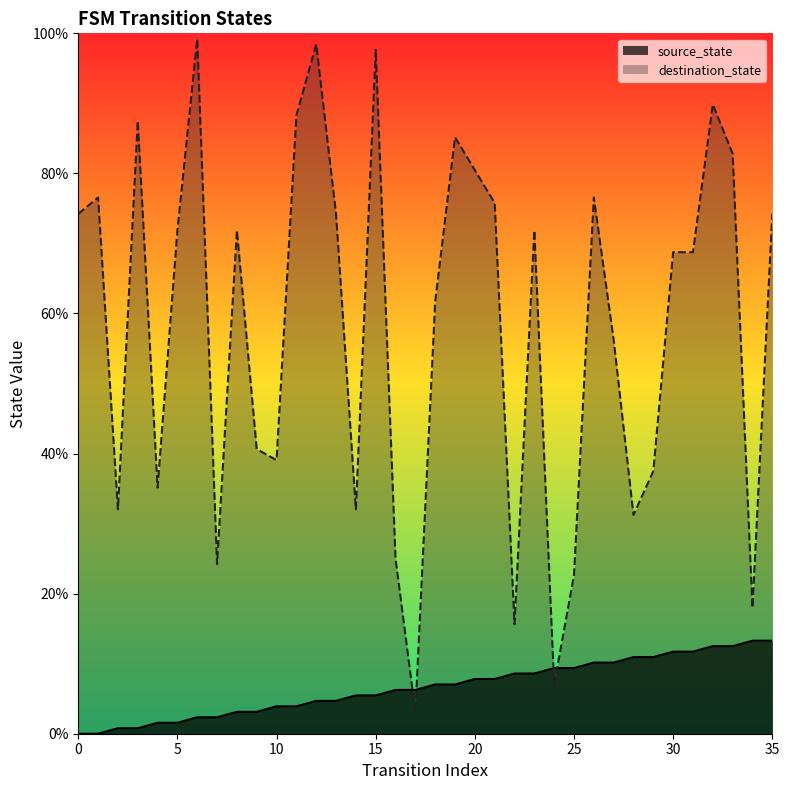

What is the sum of the destination_state values at 5 and 34?

89.8